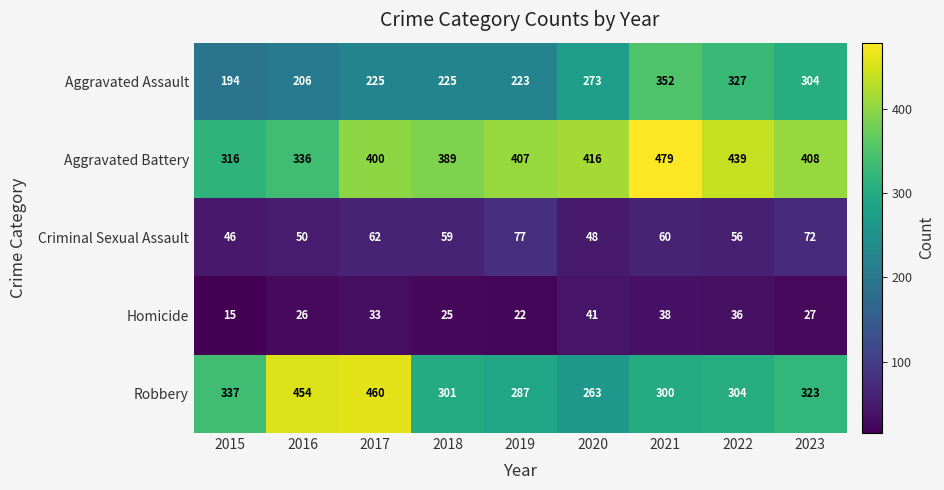

What is the sum of the Homicide values at 2019 and 2017?

55